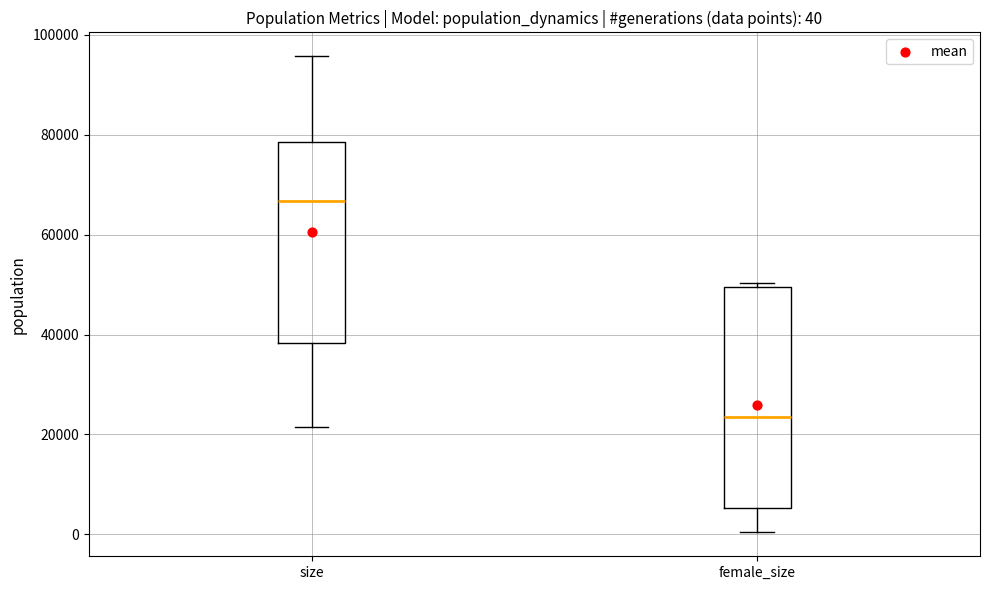

Comparing the boxes themselves (not the whiskers), which one is the tallest?

female_size